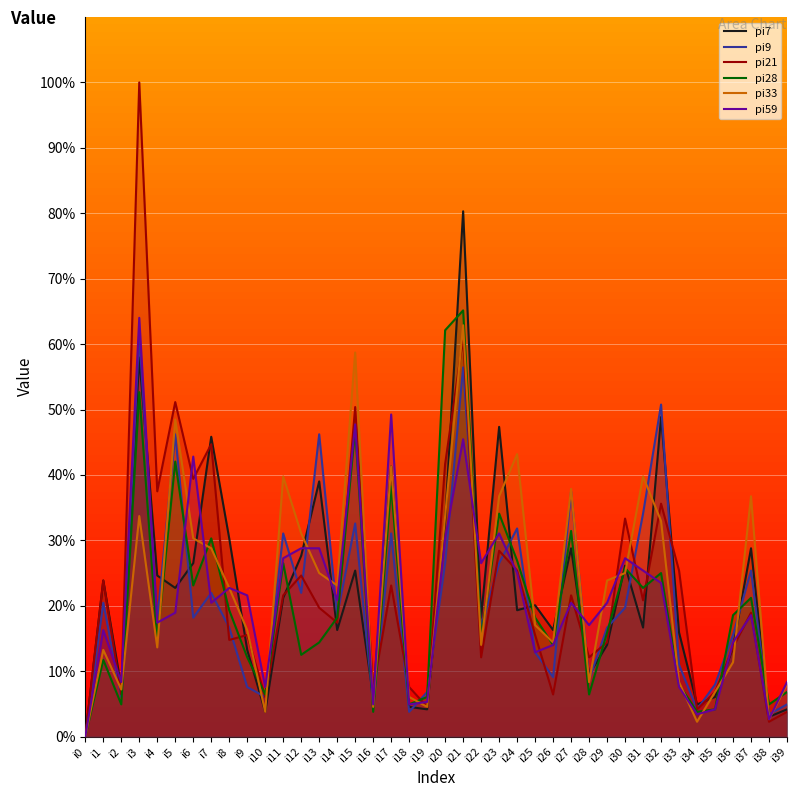

What is the sum of all pi21 values?

918.9